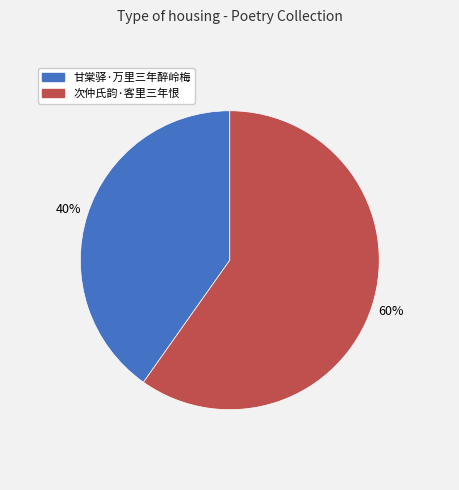

What is the smallest slice in the pie chart?

甘棠驿·万里三年醉岭梅